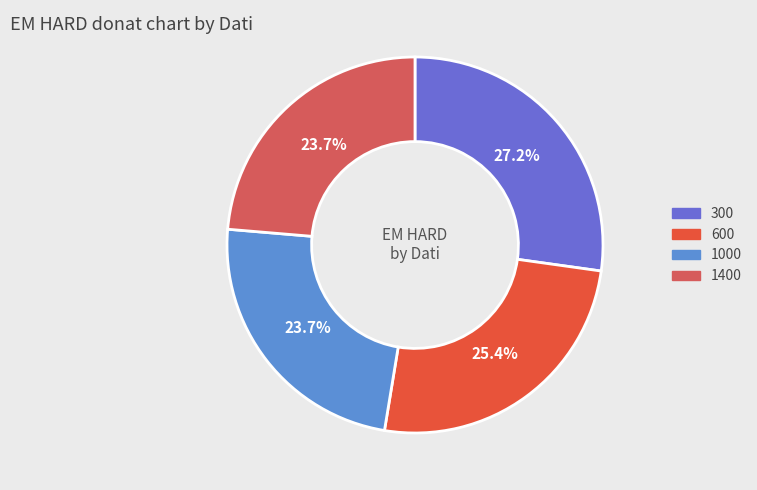

How many segments does this pie chart have?

4